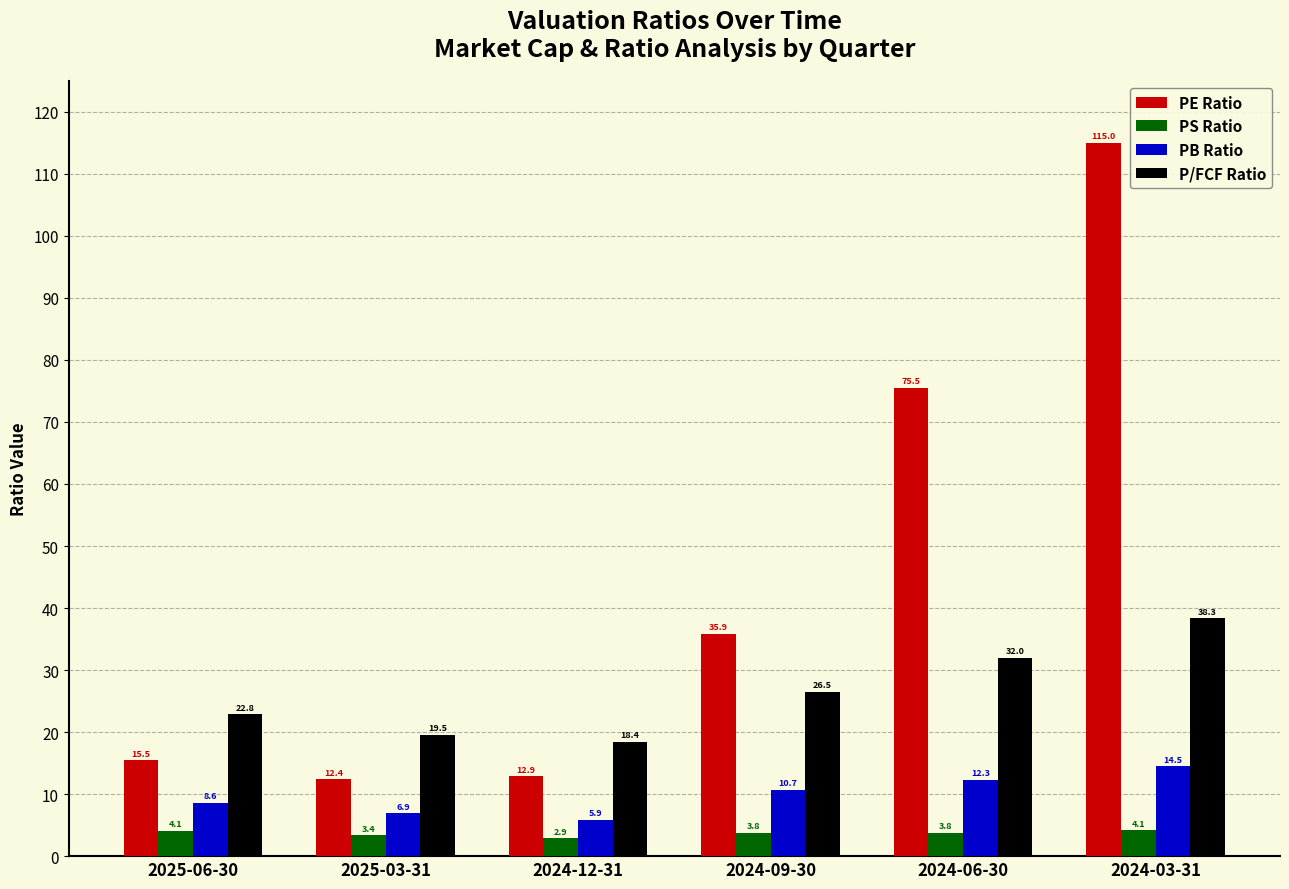

What is the difference between the highest and lowest values at 2024-03-31?

110.9